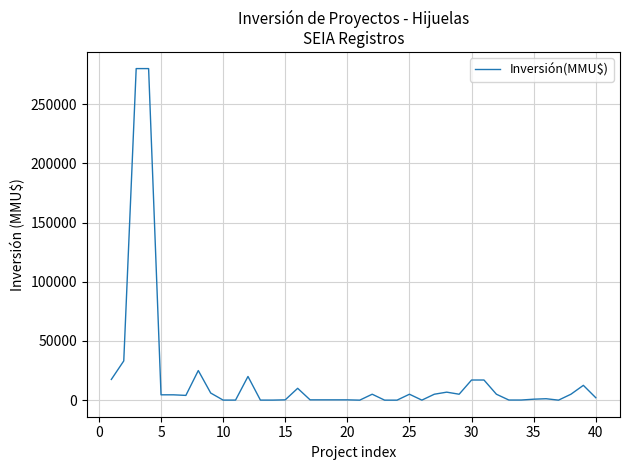

What is the difference between the maximum and minimum values?

280000